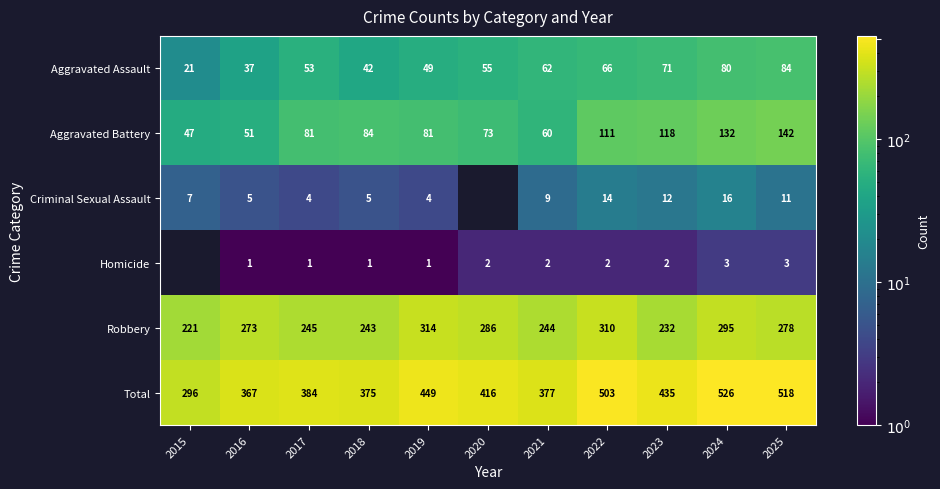

How many distinct data groups are displayed?

6